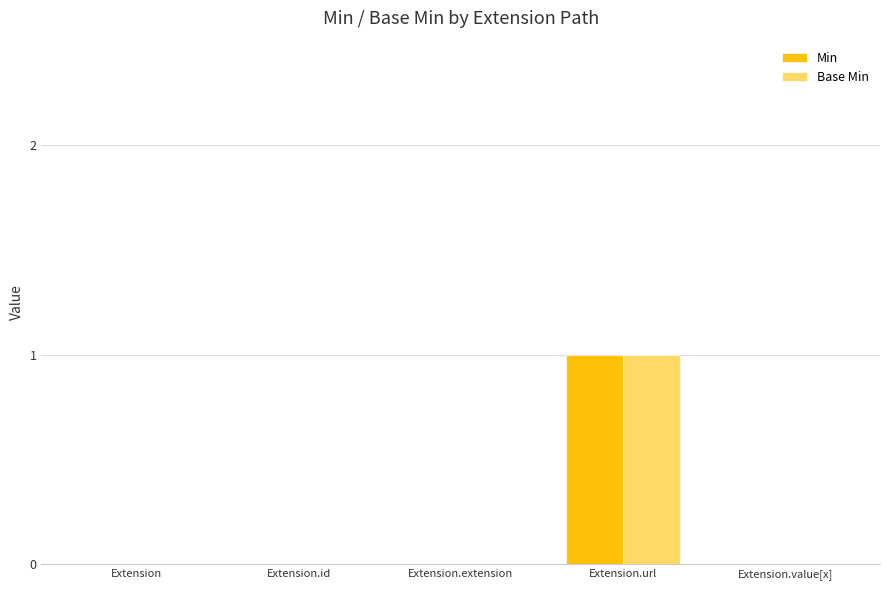

The Min series shows 0 at Extension.value[x]. True or false?

True